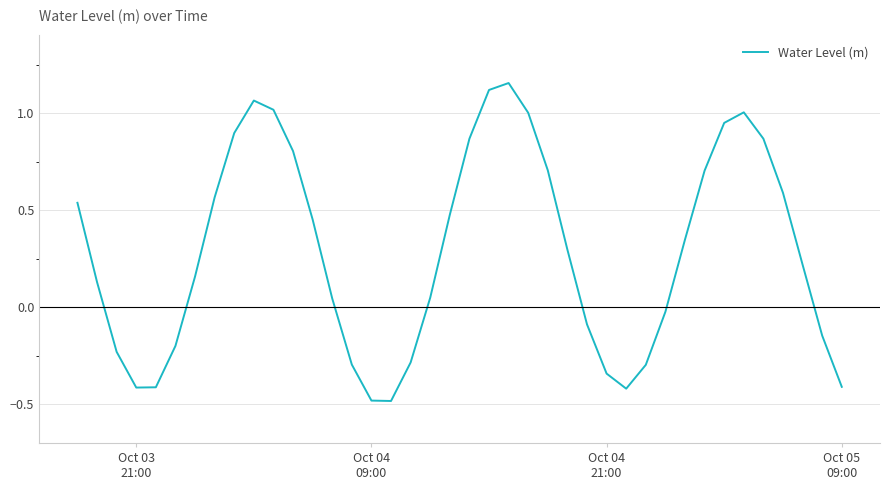

How many interior local valleys (lower than both neighbors) does the data have?

3